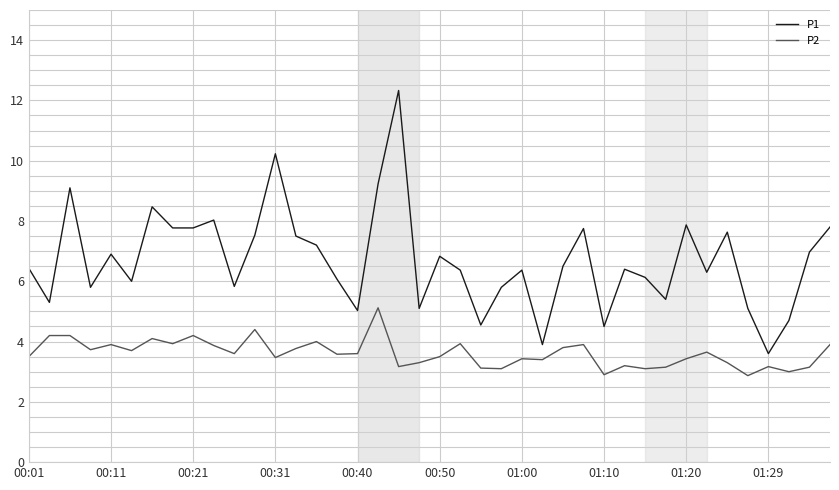

Which series has the largest range (max minus min)?

P1